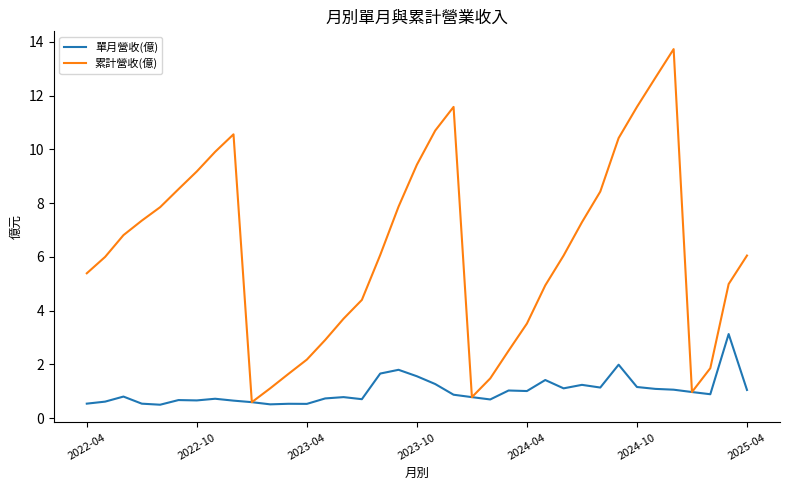

What is the maximum value shown in the chart?

13.7